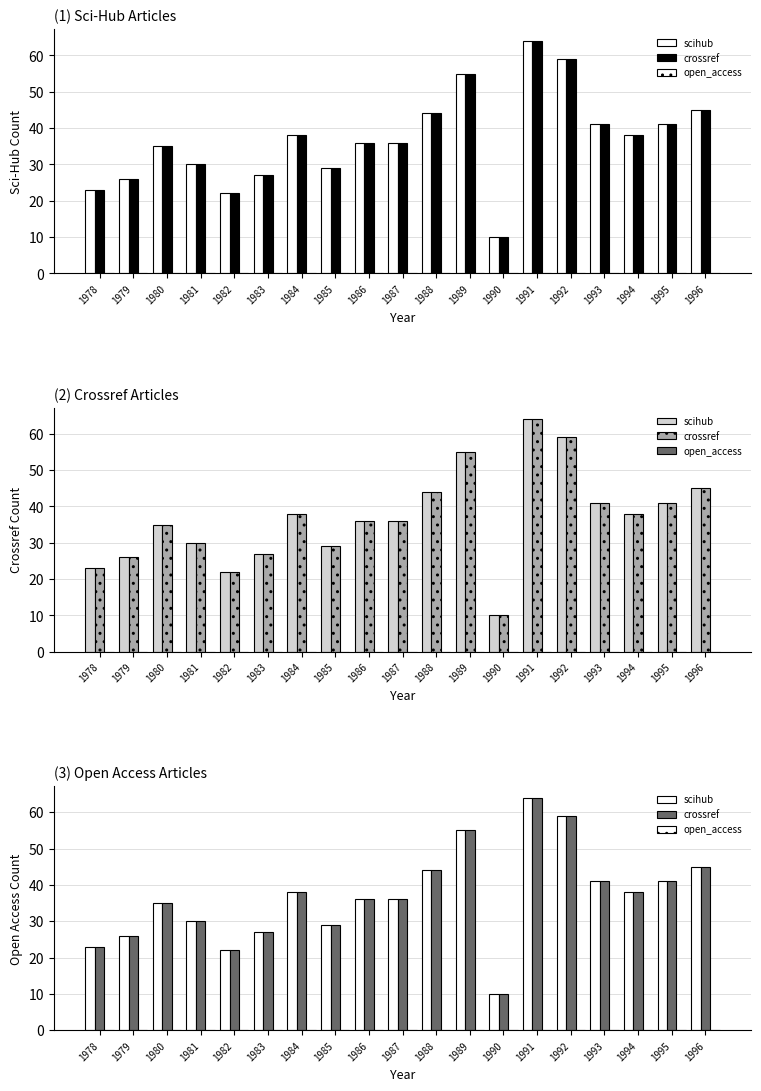

Is it true that scihub equals 22 at 1982?

True